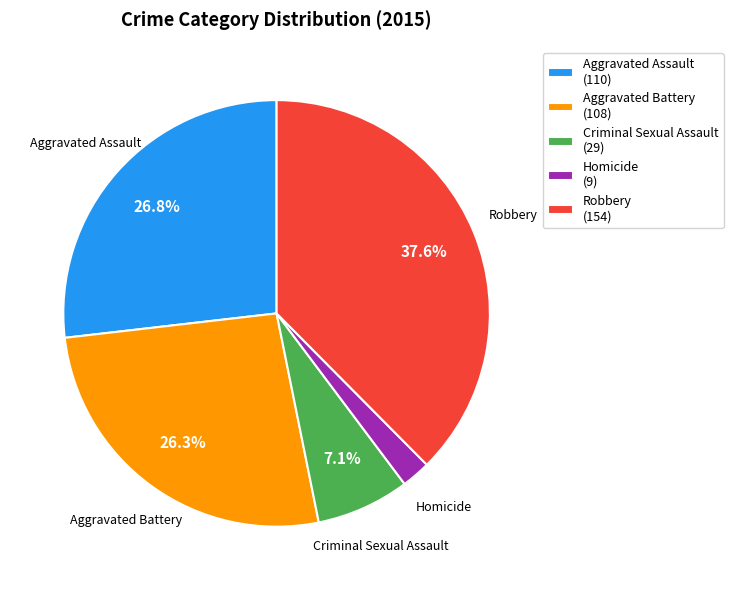

Does Aggravated Assault account for over 50% of the chart?

No